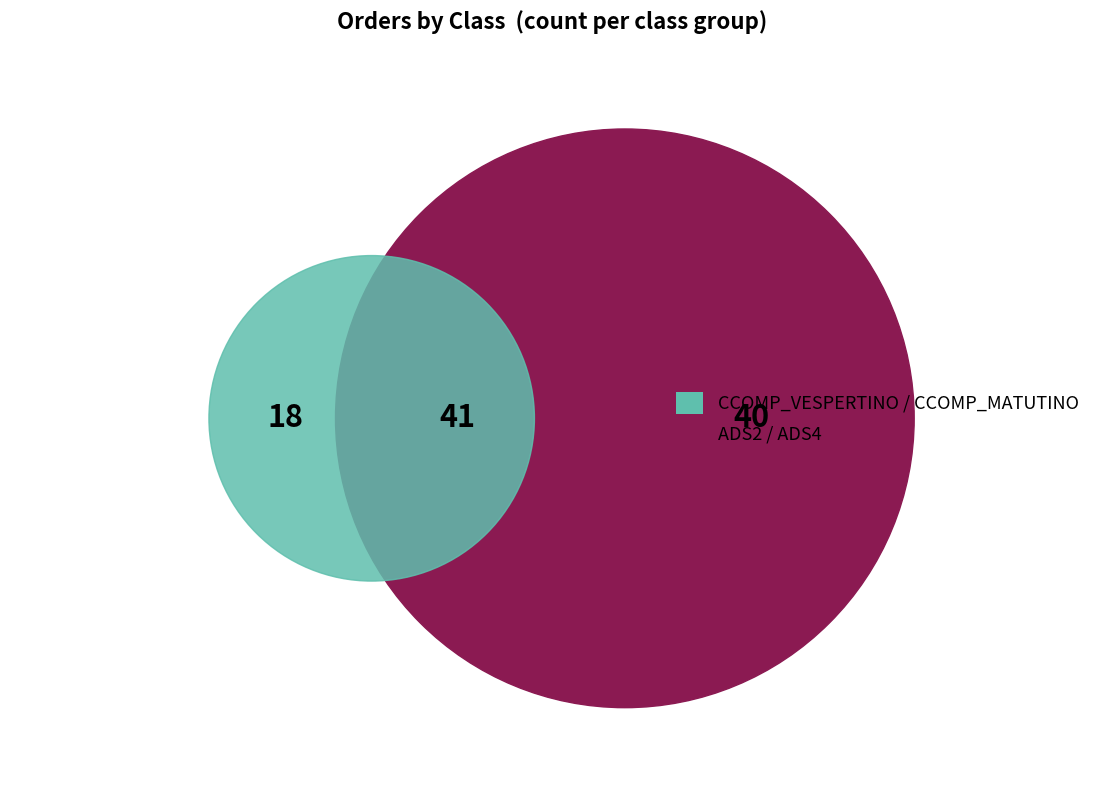

To the nearest percent, what is the difference between the ADS2 and ADS4 slice percentages?

4%